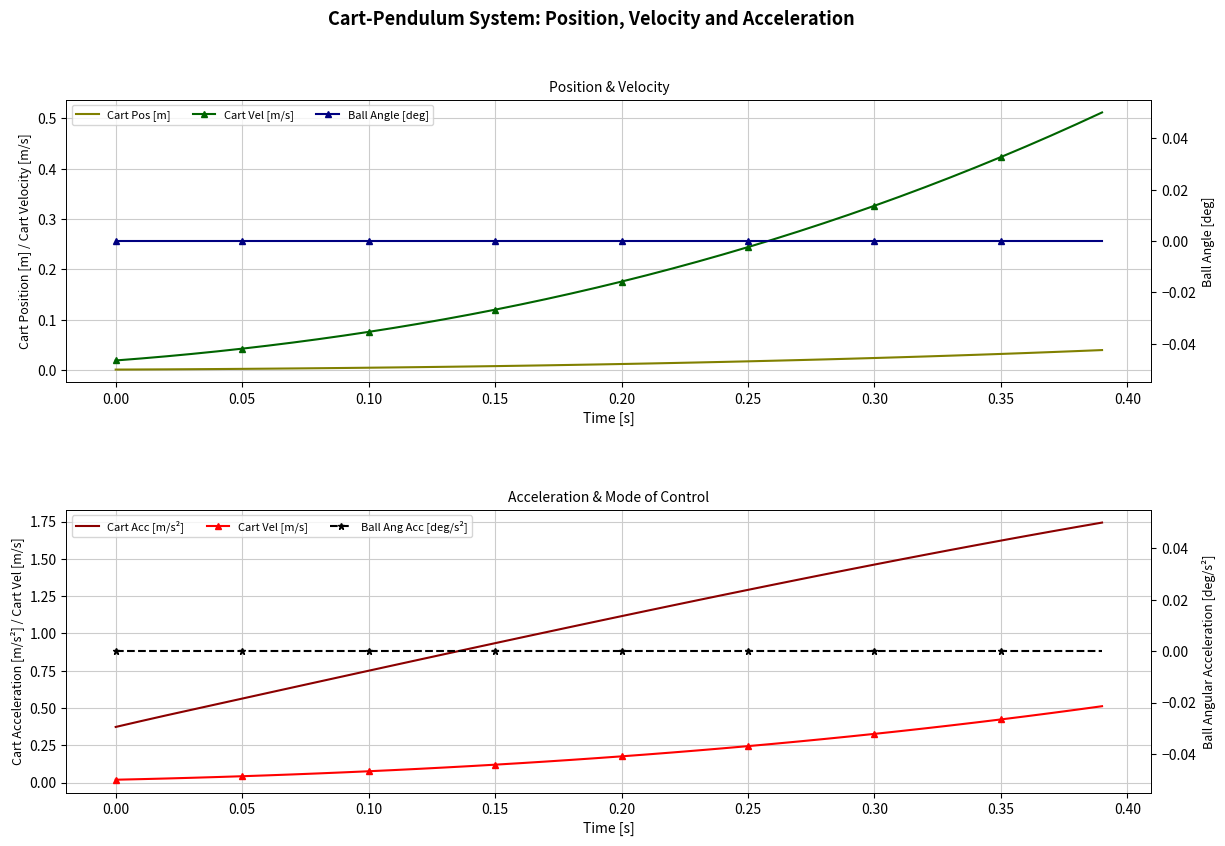

How many data points does each series have?

40